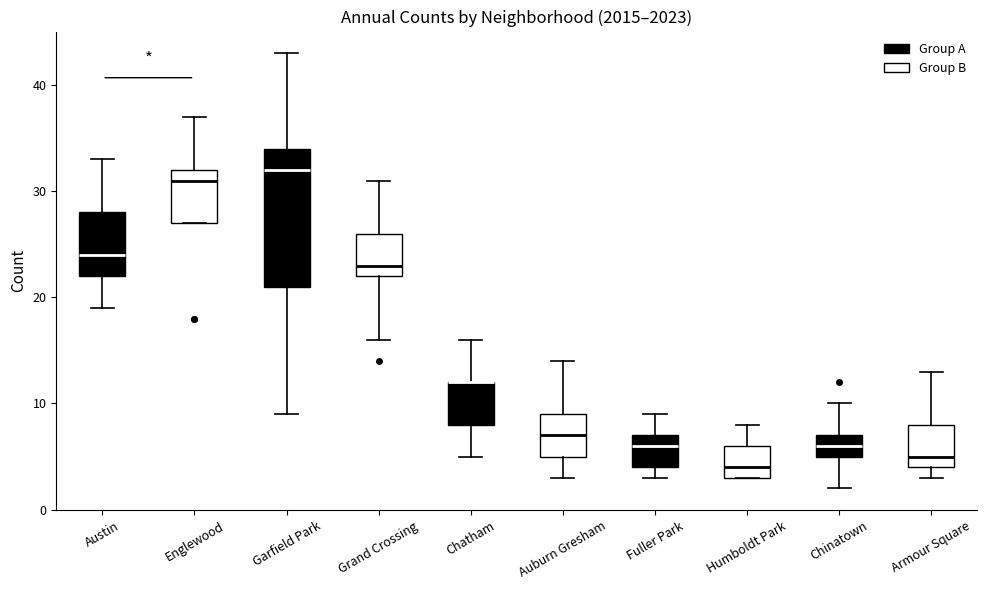

Where is the upper edge of the box for Englewood on the y-axis? The values are not printed on the chart, so give them approximately, as read against the axis.

32